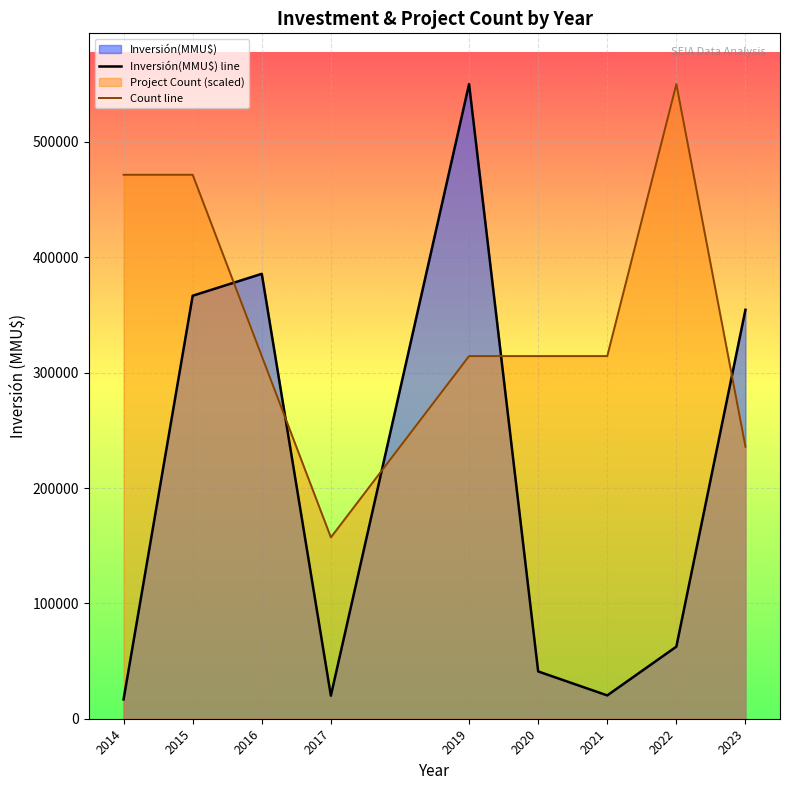

Count the number of categories in the chart.

9